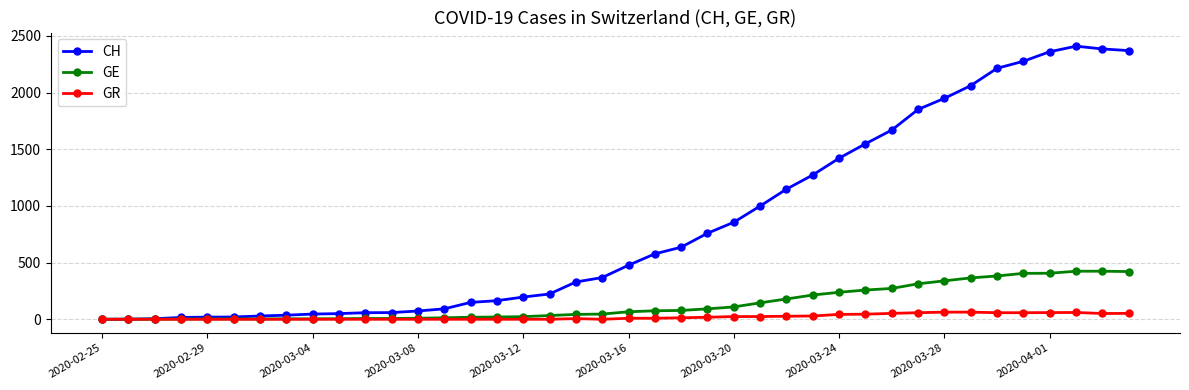

Which series has the largest total across all categories?

CH